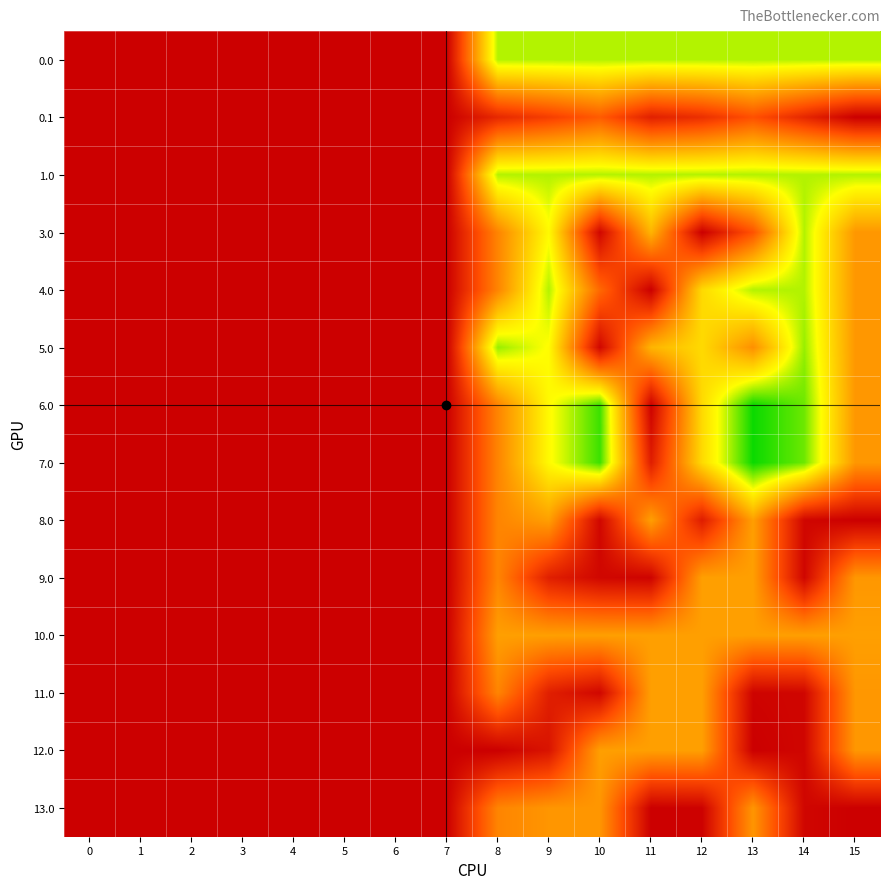

Reading right to left, what are all the values shown in this chart?

0.0: 15=824.0	14=824.0	13=824.0	12=824.0	11=824.0	10=824.0	9=824.0	8=824.0	7=0.0	6=0.0	5=0.0	4=0.0	3=0.0	2=0.0	1=0.0	0=0.0
0.1: 15=0.0	14=129.3	13=260.9	12=155.9	11=107.7	10=291.8	9=204.3	8=132.9	7=0.0	6=0.0	5=0.0	4=0.0	3=0.0	2=0.0	1=0.0	0=0.0
1.0: 15=824.0	14=824.0	13=824.0	12=824.0	11=824.0	10=824.0	9=824.0	8=824.0	7=0.0	6=0.0	5=0.0	4=0.0	3=0.0	2=0.0	1=0.0	0=0.0
3.0: 15=459.5	14=824.0	13=267.7	12=0.0	11=542.8	10=24.1	9=736.3	8=408.2	7=0.0	6=0.0	5=0.0	4=0.0	3=0.0	2=0.0	1=0.0	0=0.0
4.0: 15=459.5	14=824.0	13=824.0	12=646.7	11=0.0	10=329.2	9=824.0	8=408.2	7=0.0	6=0.0	5=0.0	4=0.0	3=0.0	2=0.0	1=0.0	0=0.0
5.0: 15=459.5	14=850.0	13=438.5	12=646.7	11=542.8	10=24.1	9=742.6	8=850.0	7=0.0	6=0.0	5=0.0	4=0.0	3=0.0	2=0.0	1=0.0	0=0.0
6.0: 15=459.5	14=892.3	13=988.4	12=646.7	11=8.5	10=940.3	9=736.3	8=408.2	7=0.0	6=0.0	5=0.0	4=0.0	3=0.0	2=0.0	1=0.0	0=0.0
7.0: 15=459.5	14=892.3	13=988.4	12=646.7	11=99.5	10=940.3	9=736.3	8=408.2	7=0.0	6=0.0	5=0.0	4=0.0	3=0.0	2=0.0	1=0.0	0=0.0
8.0: 15=0.0	14=21.7	13=482.0	12=94.3	11=482.0	10=24.1	9=482.0	8=408.2	7=0.0	6=0.0	5=0.0	4=0.0	3=0.0	2=0.0	1=0.0	0=0.0
9.0: 15=459.5	14=21.7	13=482.0	12=482.0	11=13.3	10=24.1	9=103.6	8=408.2	7=0.0	6=0.0	5=0.0	4=0.0	3=0.0	2=0.0	1=0.0	0=0.0
10.0: 15=482.0	14=482.0	13=482.0	12=482.0	11=482.0	10=482.0	9=482.0	8=482.0	7=0.0	6=0.0	5=0.0	4=0.0	3=0.0	2=0.0	1=0.0	0=0.0
11.0: 15=459.5	14=21.7	13=13.3	12=482.0	11=482.0	10=24.1	9=103.6	8=408.2	7=0.0	6=0.0	5=0.0	4=0.0	3=0.0	2=0.0	1=0.0	0=0.0
12.0: 15=459.5	14=21.7	13=0.0	12=482.0	11=482.0	10=482.0	9=67.2	8=0.0	7=0.0	6=0.0	5=0.0	4=0.0	3=0.0	2=0.0	1=0.0	0=0.0
13.0: 15=0.0	14=21.7	13=456.0	12=7.7	11=0.0	10=456.0	9=456.0	8=408.2	7=0.0	6=0.0	5=0.0	4=0.0	3=0.0	2=0.0	1=0.0	0=0.0